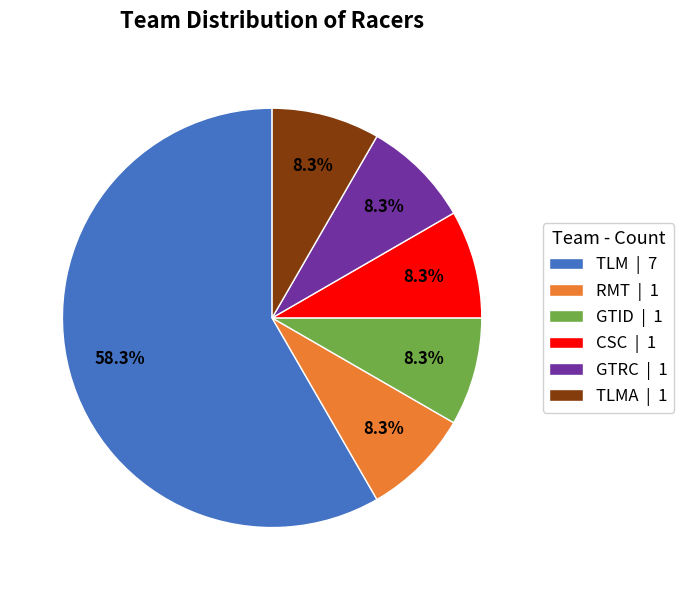

Which slice is the largest?

TLM | 7